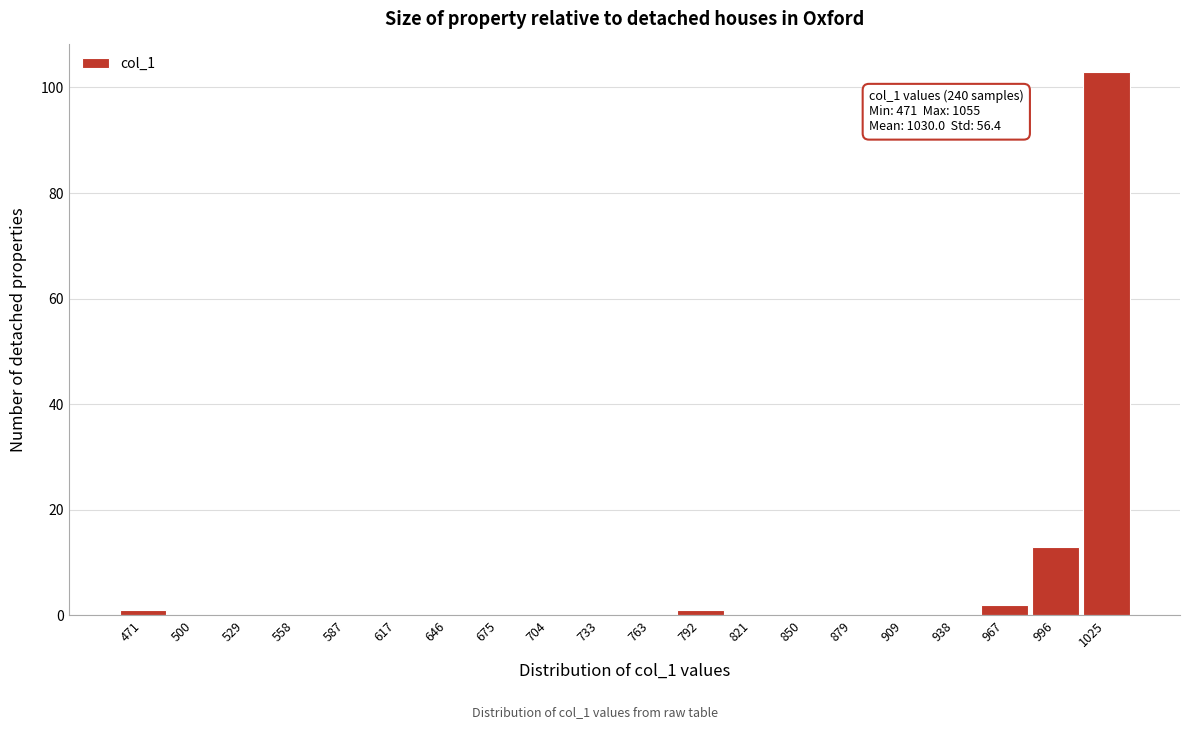

Reading right to left, list all the values displayed in this chart.

1025=103	996=13	967=2	938=0	909=0	879=0	850=0	821=0	792=1	763=0	733=0	704=0	675=0	646=0	617=0	587=0	558=0	529=0	500=0	471=1